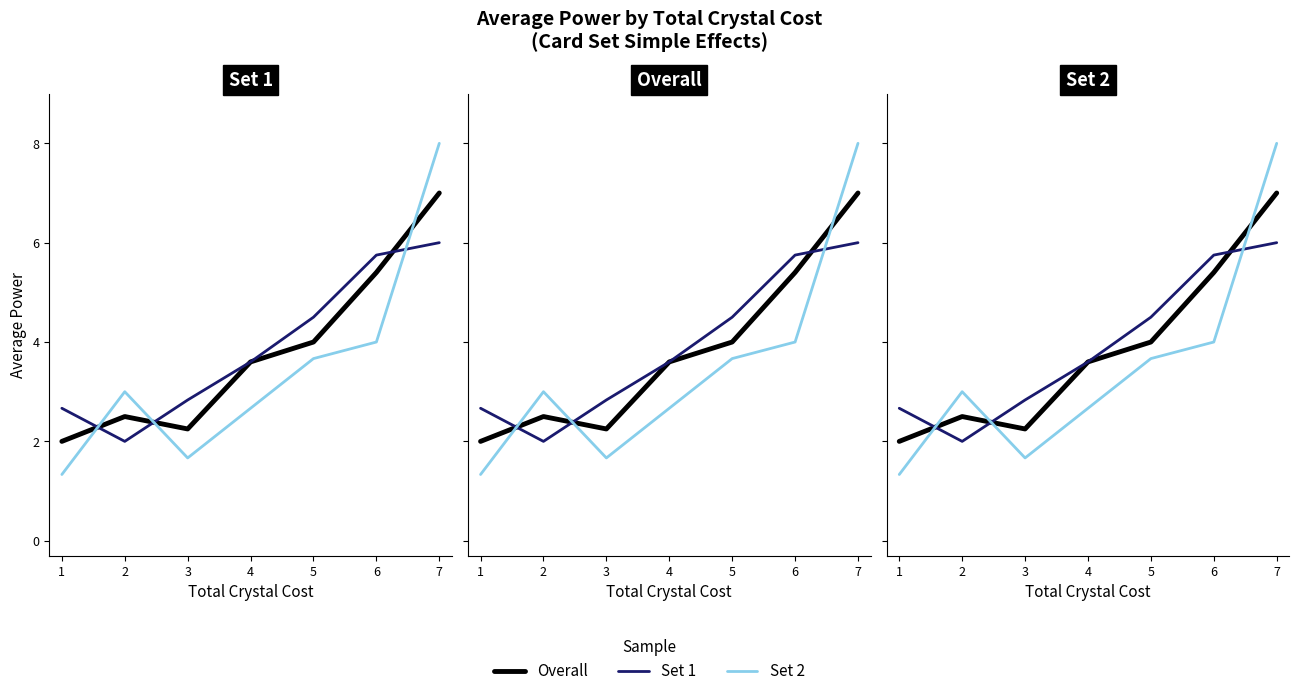

At how many categories does at least one series exceed 5?

2